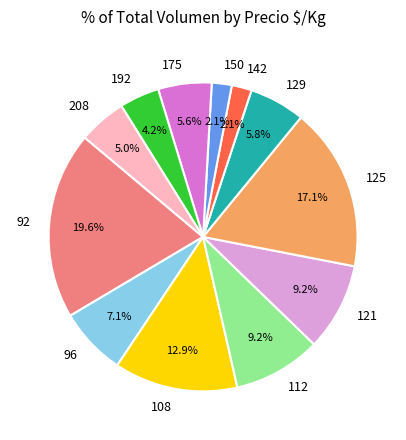

Which category has the biggest portion of the pie?

92